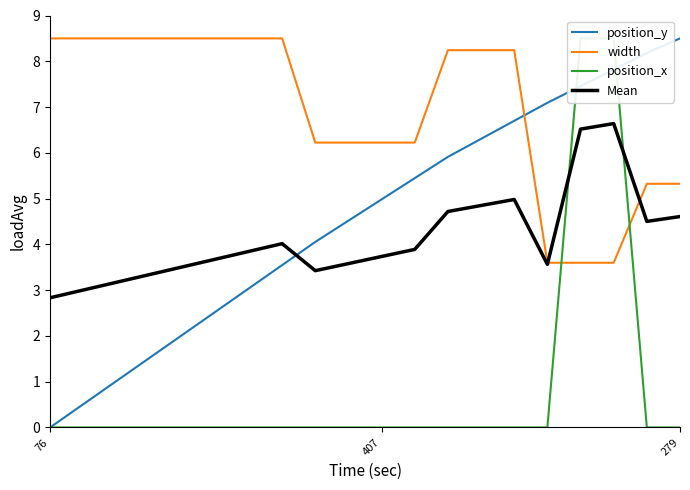

Reading right to left, list all the values displayed in this chart.

position_y: 8.5	8.2	7.8	7.5	7.1	6.7	6.3	5.9	5.4	5.0	4.5	4.1	3.5	3.0	2.5	2.0	1.5	1.0	0.5	0.0
width: 5.3	5.3	3.6	3.6	3.6	8.2	8.2	8.2	6.2	6.2	6.2	6.2	8.5	8.5	8.5	8.5	8.5	8.5	8.5	8.5
position_x: 0.0	0.0	8.5	8.5	0.0	0.0	0.0	0.0	0.0	0.0	0.0	0.0	0.0	0.0	0.0	0.0	0.0	0.0	0.0	0.0
Mean: 4.6	4.5	6.6	6.5	3.6	5.0	4.8	4.7	3.9	3.7	3.6	3.4	4.0	3.8	3.7	3.5	3.3	3.2	3.0	2.8